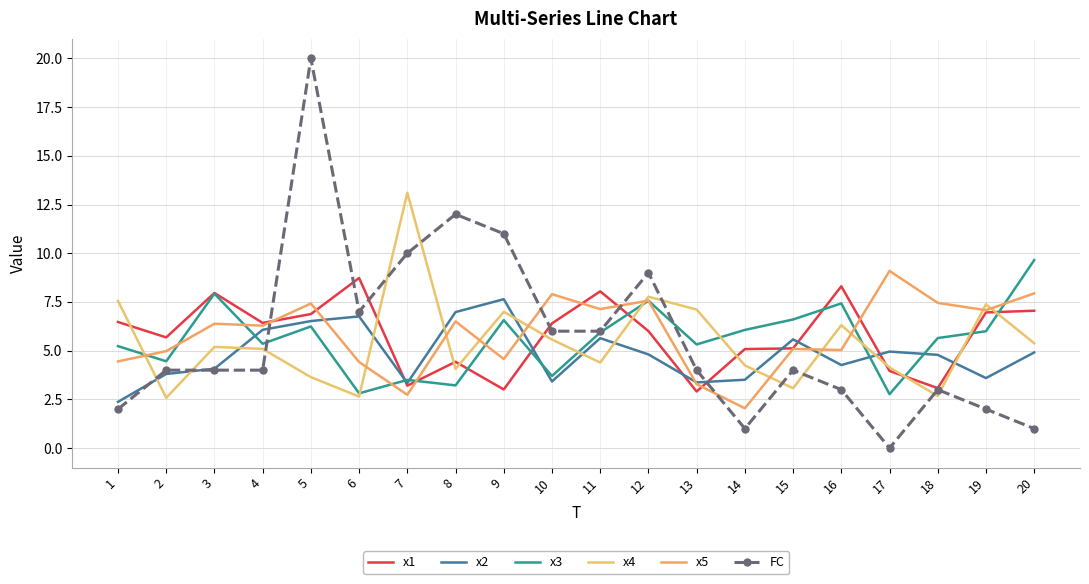

Which series ends up on top after the final intersection of x3 and x2?

x3